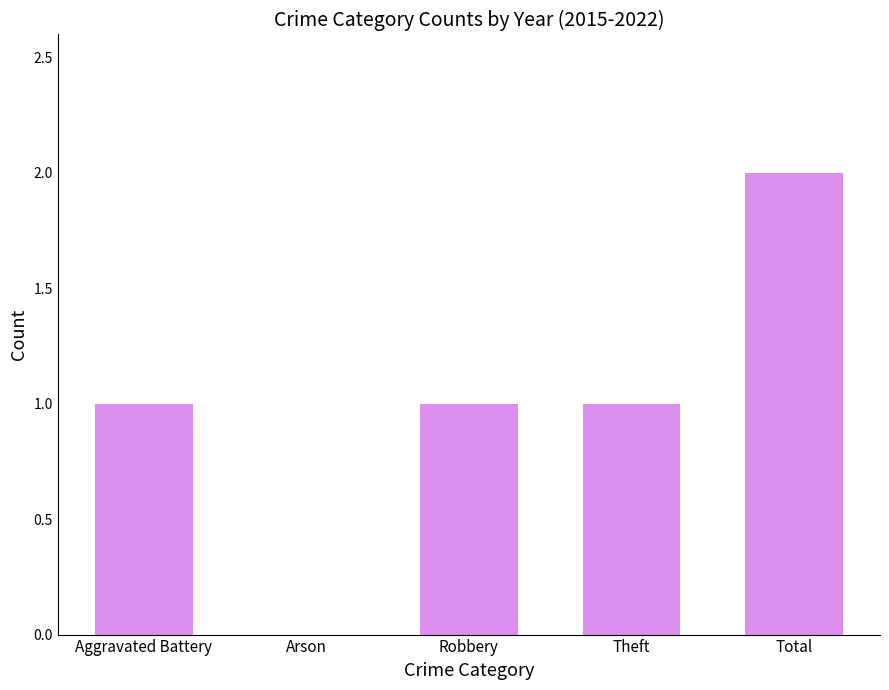

Reading left to right, extract all data points from this chart.

1	0	1	1	2